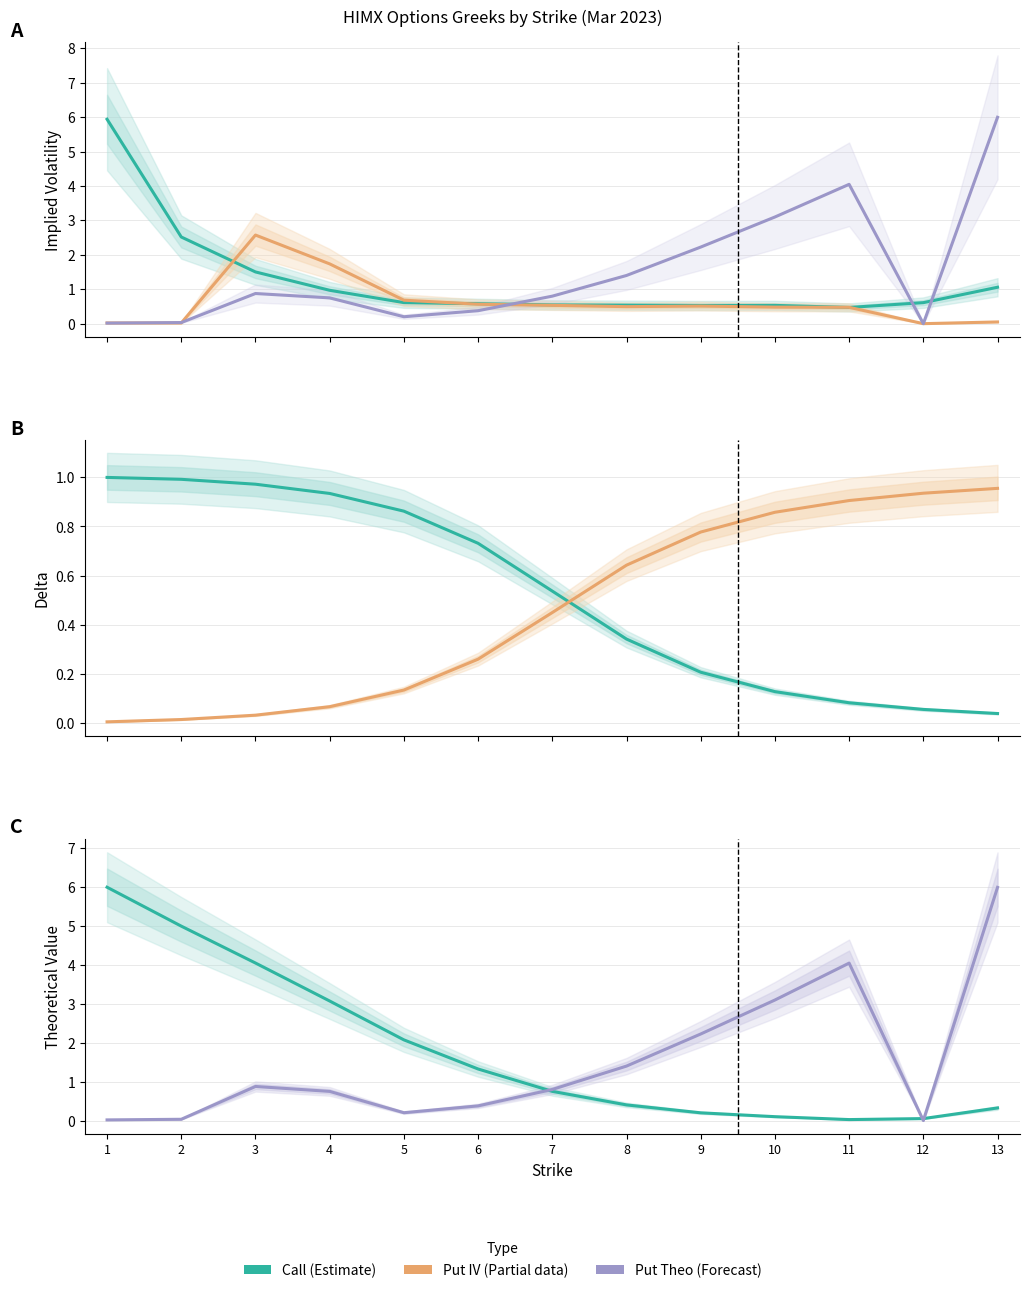

Which series changed the most between 5 and 12?

Call Theo